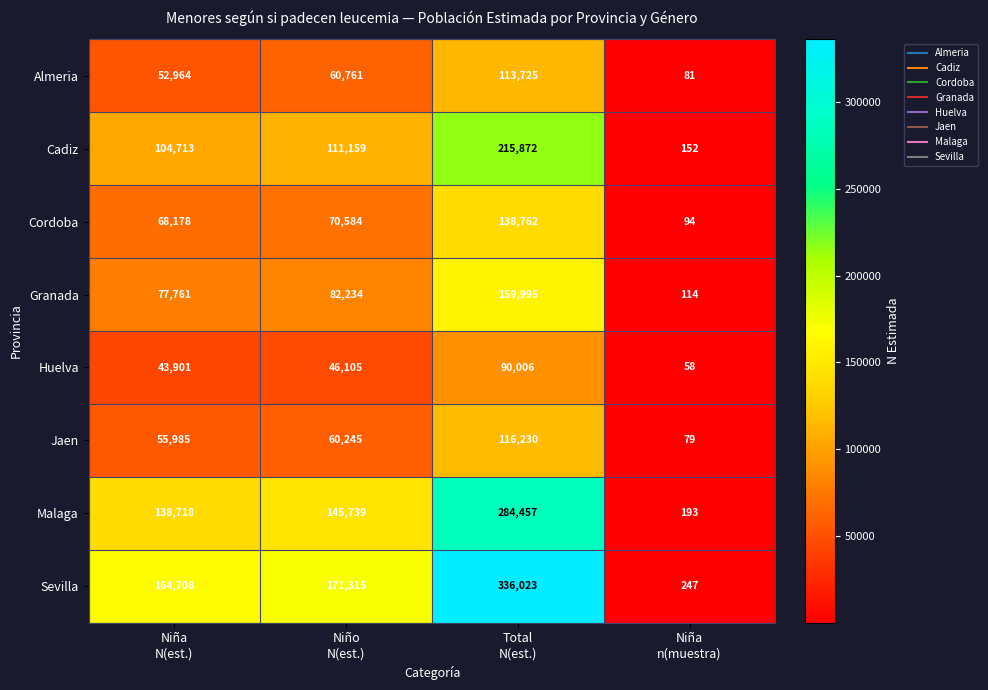

At how many categories does at least one series exceed 43169?

3